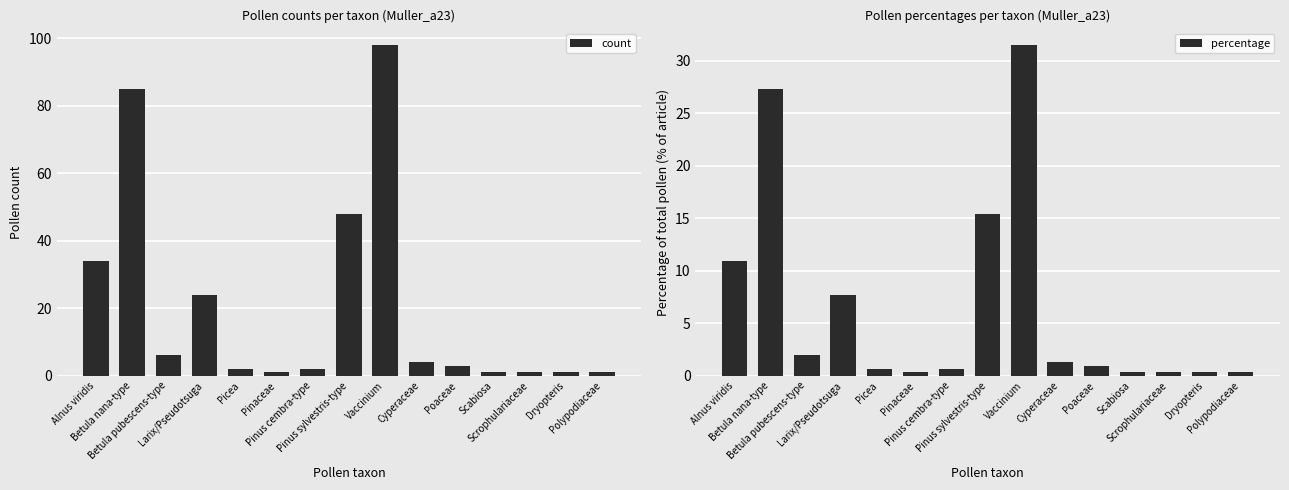

List the series in order of their overall mean, highest first.

count, percentage